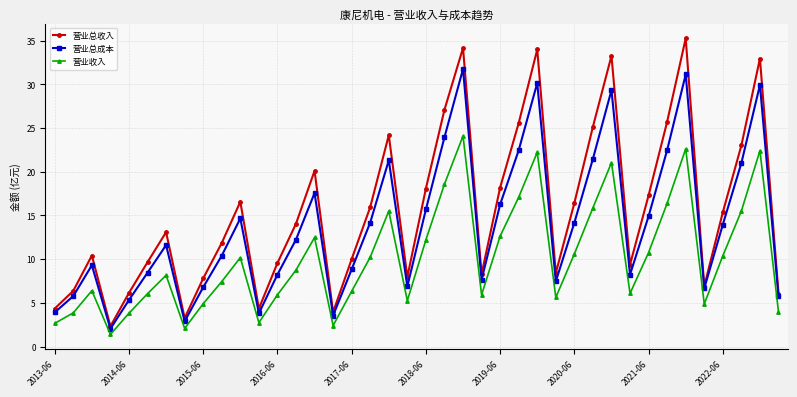

How many categories are shown in the chart?

40